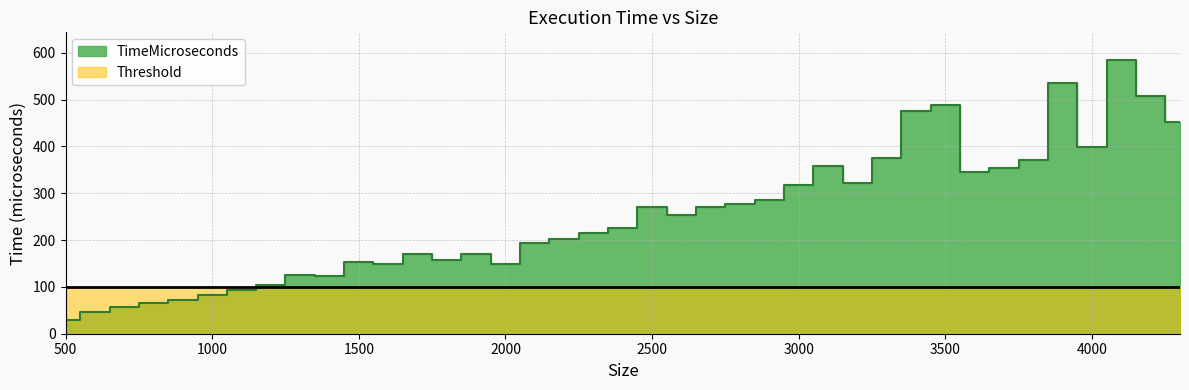

Reading left to right, transcribe all the data shown in this chart.

500=29	600=47	700=56	800=65	900=73	1000=83	1100=93	1200=105	1300=126	1400=123	1500=153	1600=148	1700=171	1800=157	1900=170	2000=148	2100=194	2200=203	2300=215	2400=226	2500=270	2600=254	2700=270	2800=277	2900=285	3000=318	3100=359	3200=321	3300=375	3400=476	3500=489	3600=345	3700=354	3800=370	3900=536	4000=399	4100=585	4200=507	4300=451